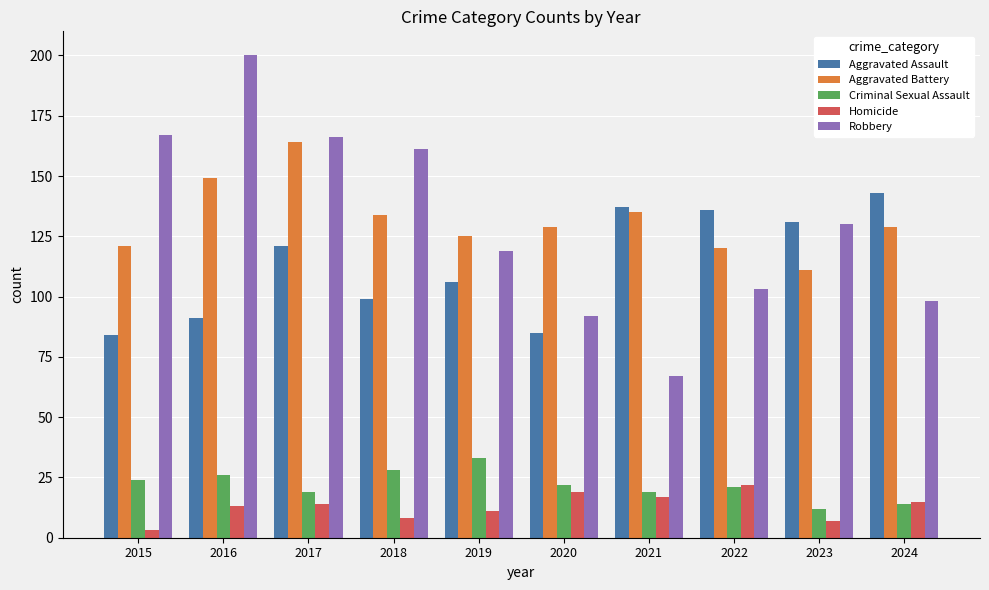

How many bars are there in total?

50